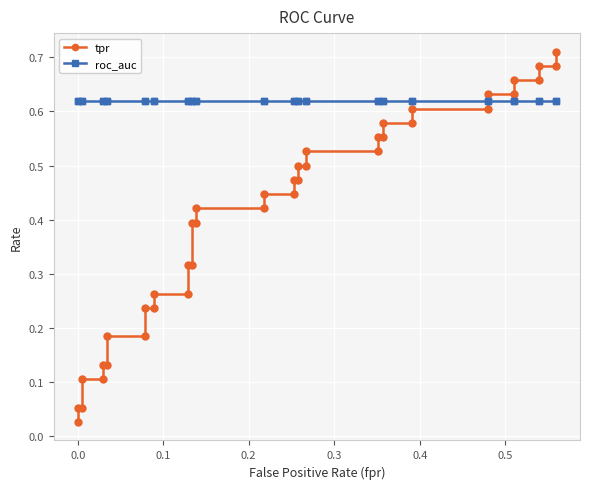

Is this an area chart (filled region under the line)?

No